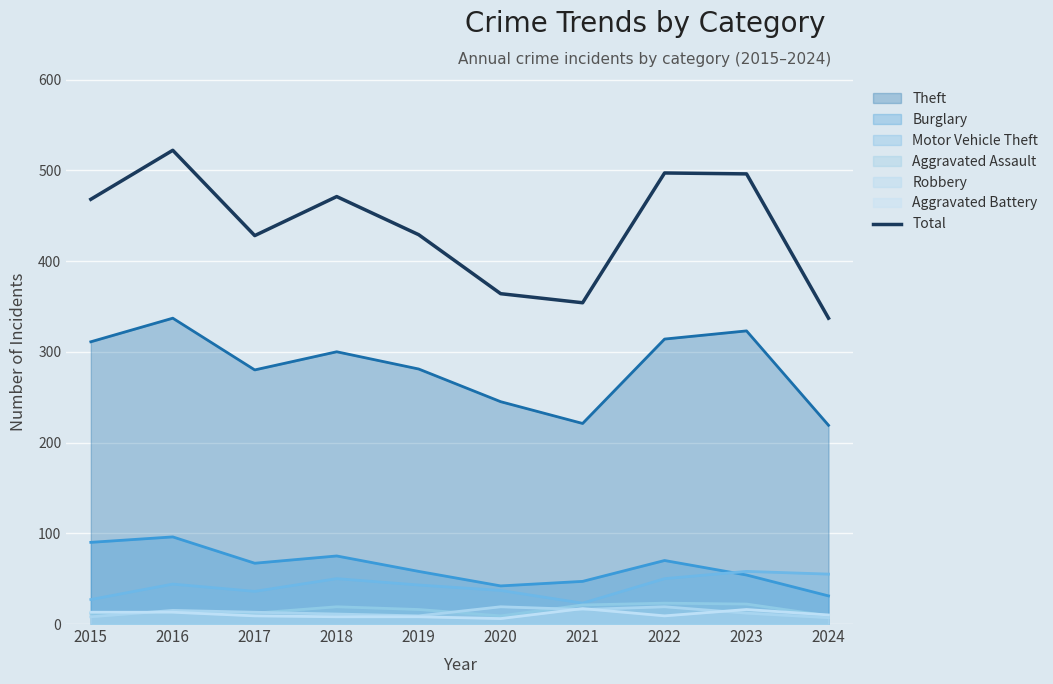

Rank the categories by value from lowest to highest.

2024, 2021, 2020, 2017, 2019, 2015, 2018, 2023, 2022, 2016